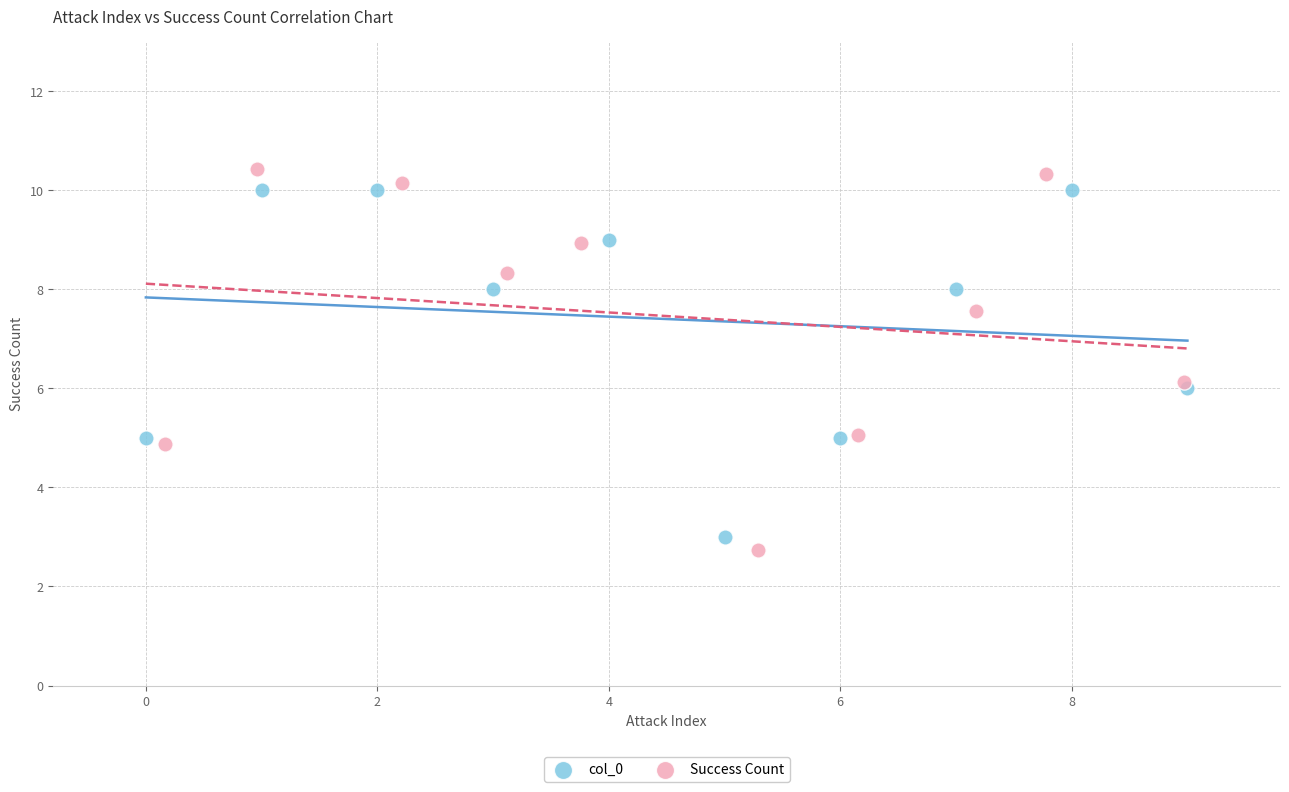

Which series reaches the maximum Y coordinate?

Success Count